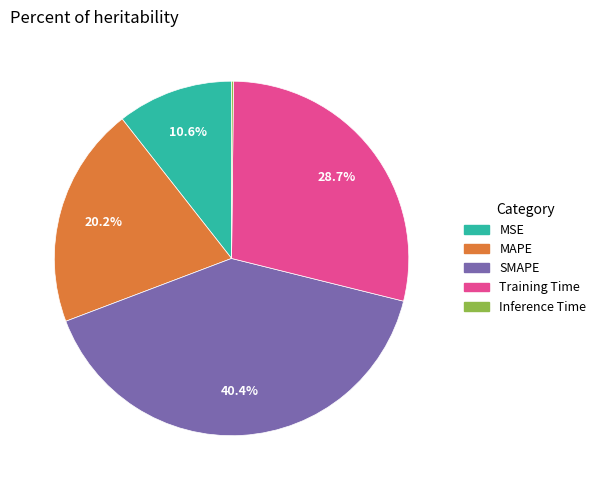

What portion of the pie excludes MAPE?

79.8%